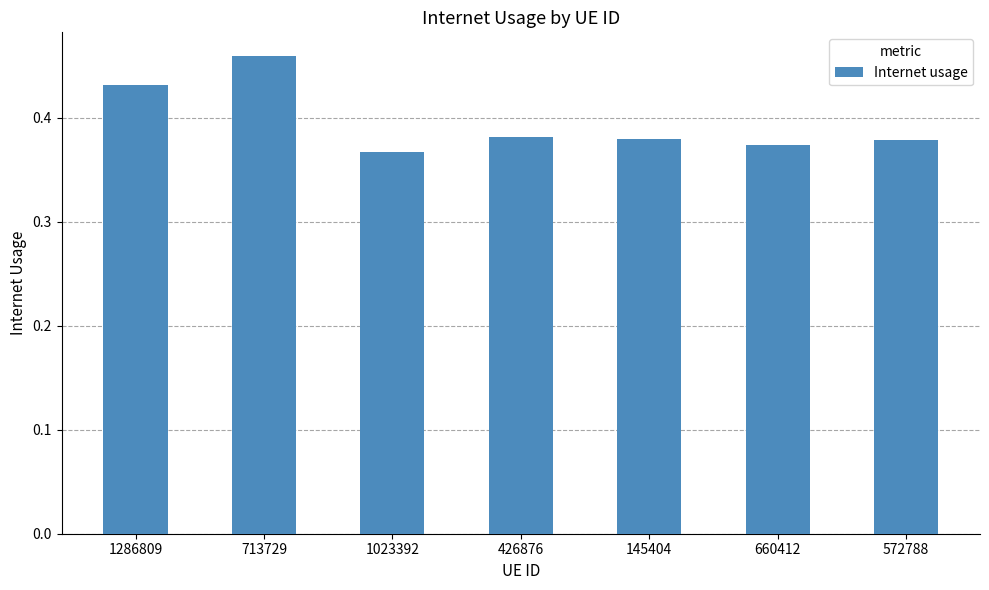

True or false: the data shows 0.1 at 145404.

False